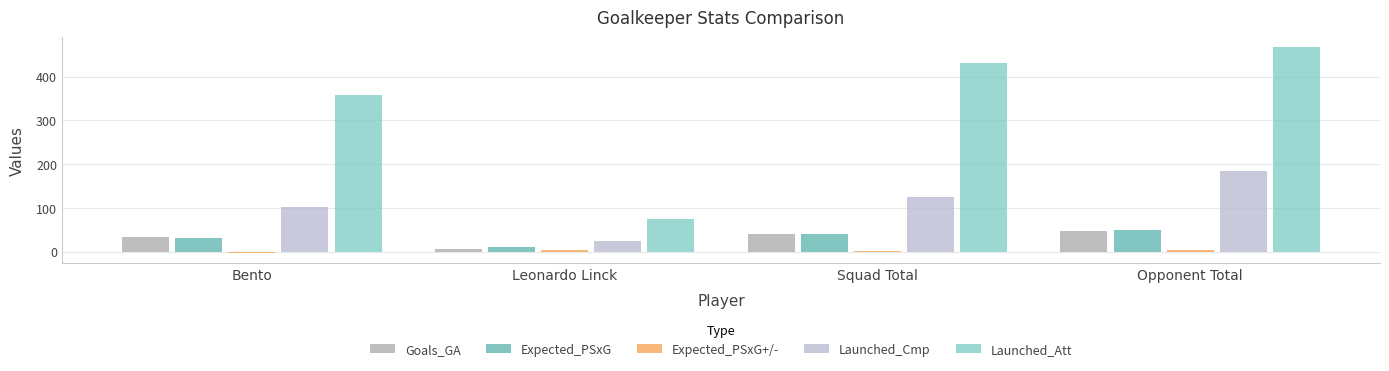

What is the greatest value displayed?

467.0